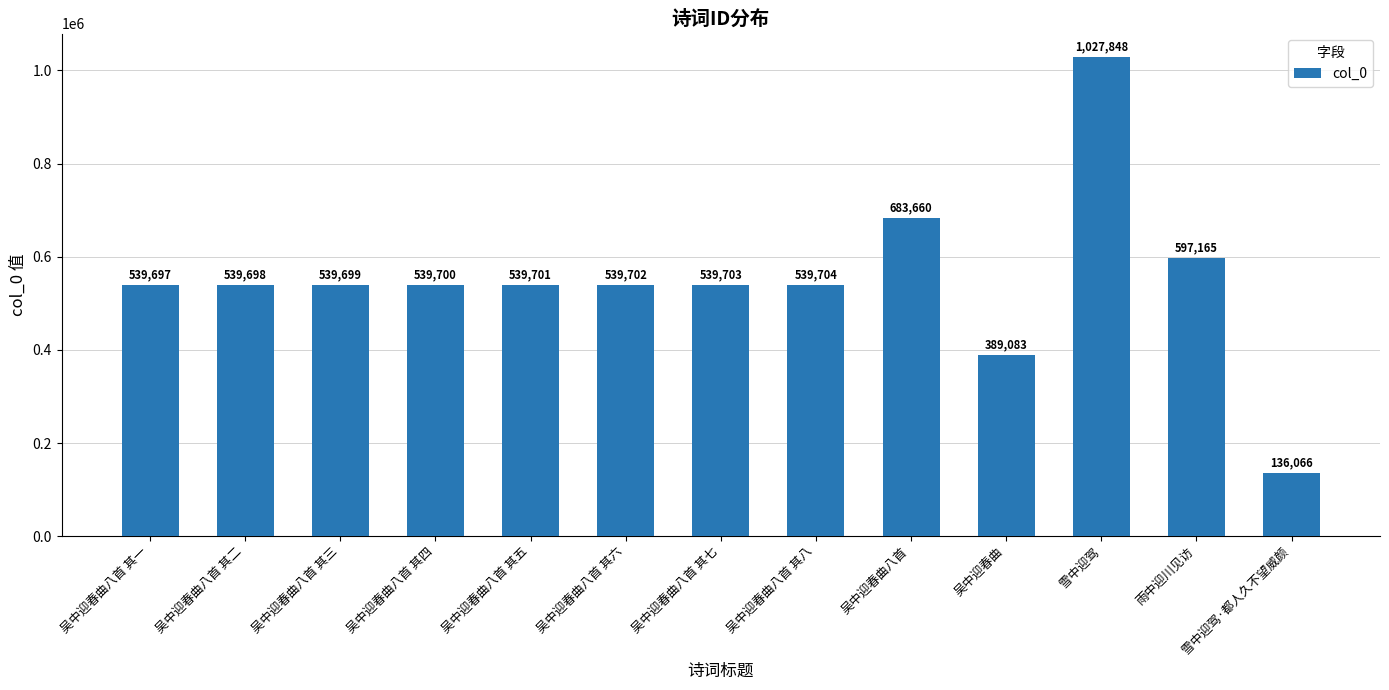

What is the difference between the values at 吴中迎春曲八首 其六 and 吴中迎春曲八首 其五?

1